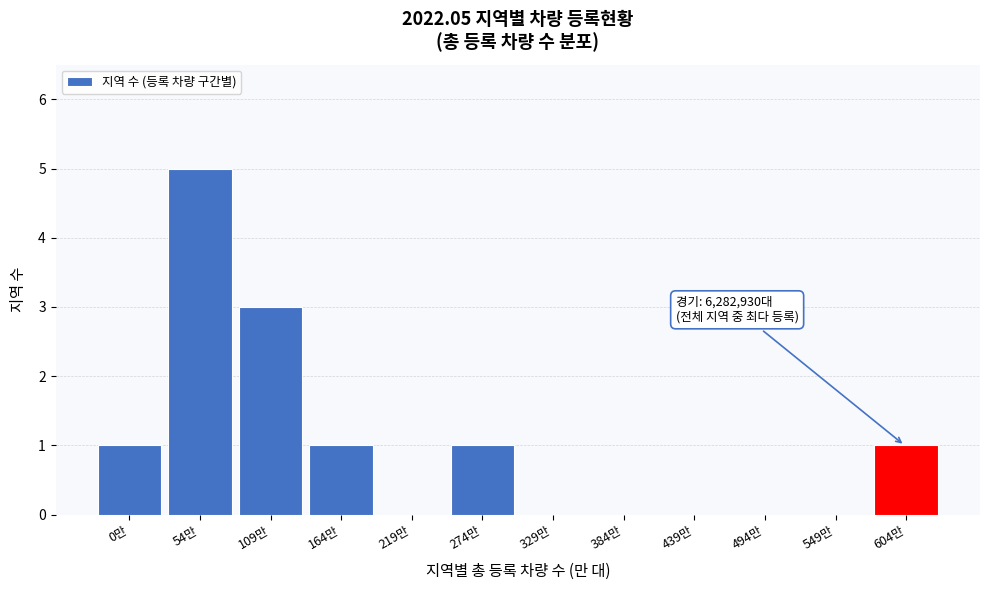

Reading left to right, extract all data points from this chart.

0만=1	54만=5	109만=3	164만=1	219만=0	274만=1	329만=0	384만=0	439만=0	494만=0	549만=0	604만=1